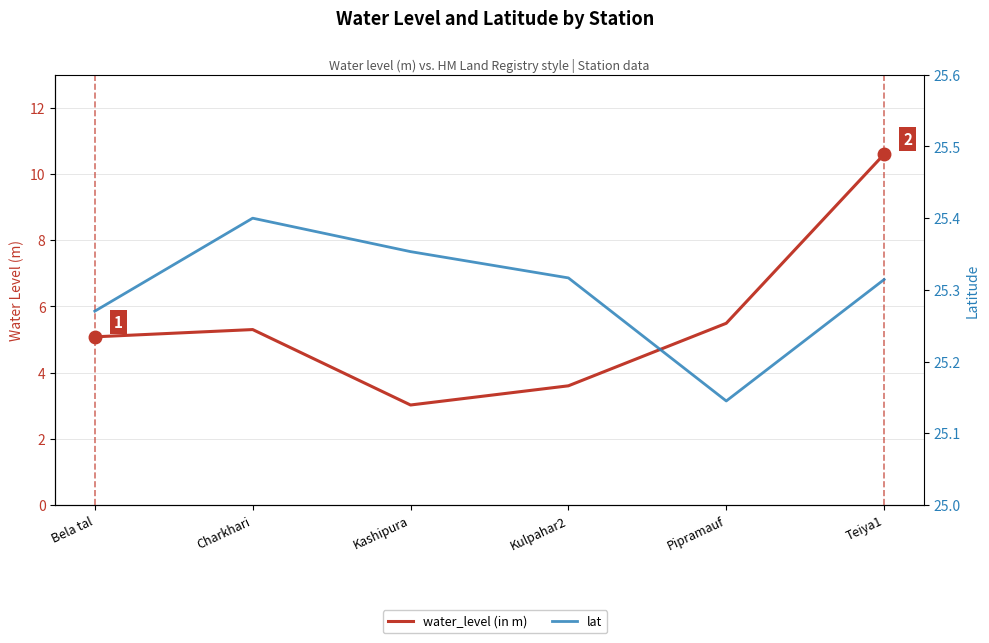

What is the value of the water_level (in m) point at the 1st from the left?

5.1